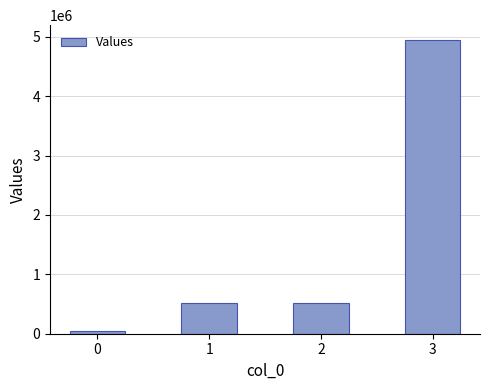

Reading left to right, what are all the values shown in this chart?

50400	525000	525000	4950000